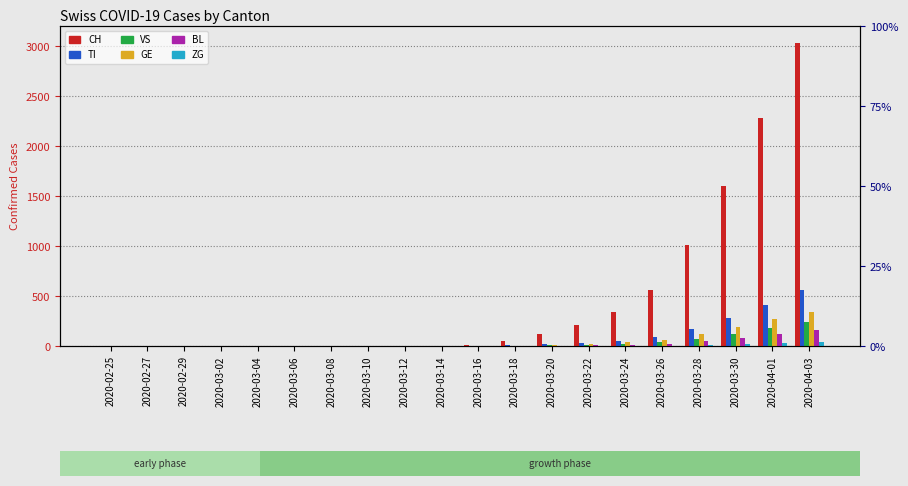

What is the difference between the maximum and minimum values in the CH series?

3028